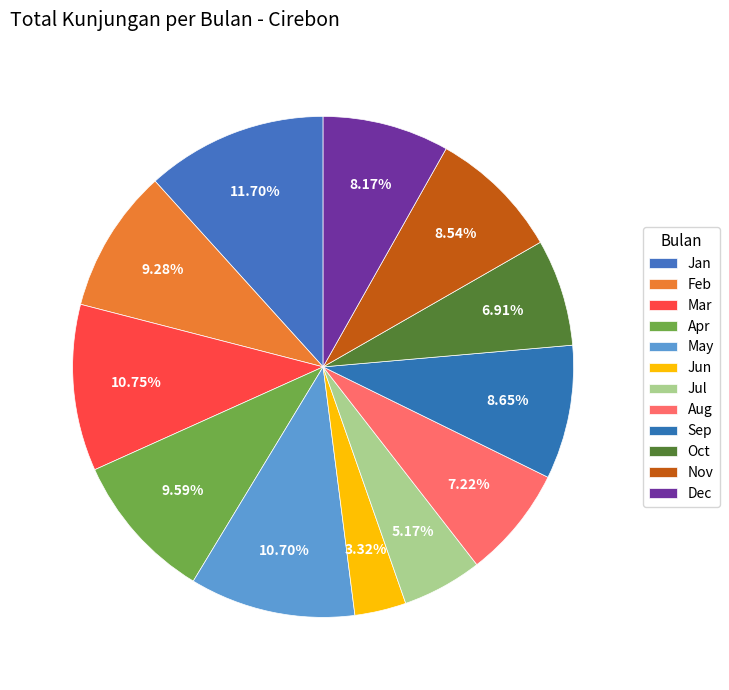

Does Aug account for over 50% of the chart?

No